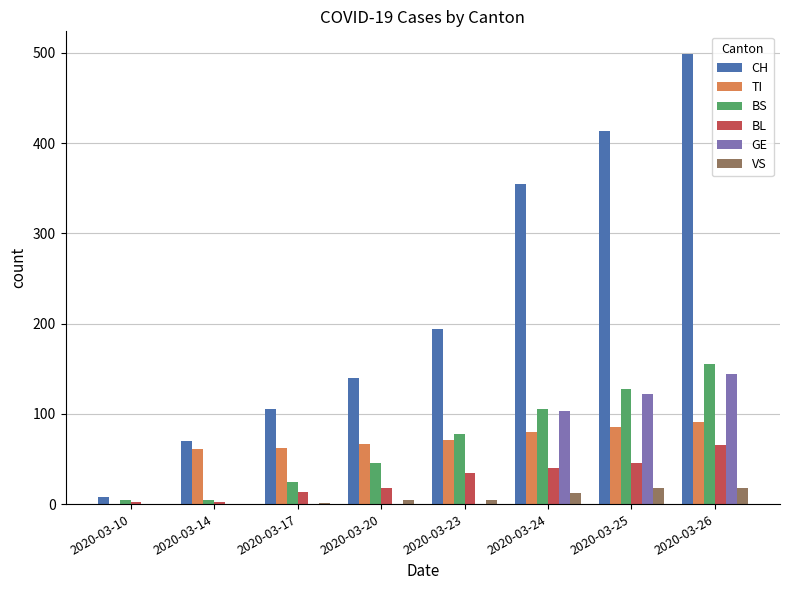

What is the spread (max minus min) of values at 2020-03-26?

481